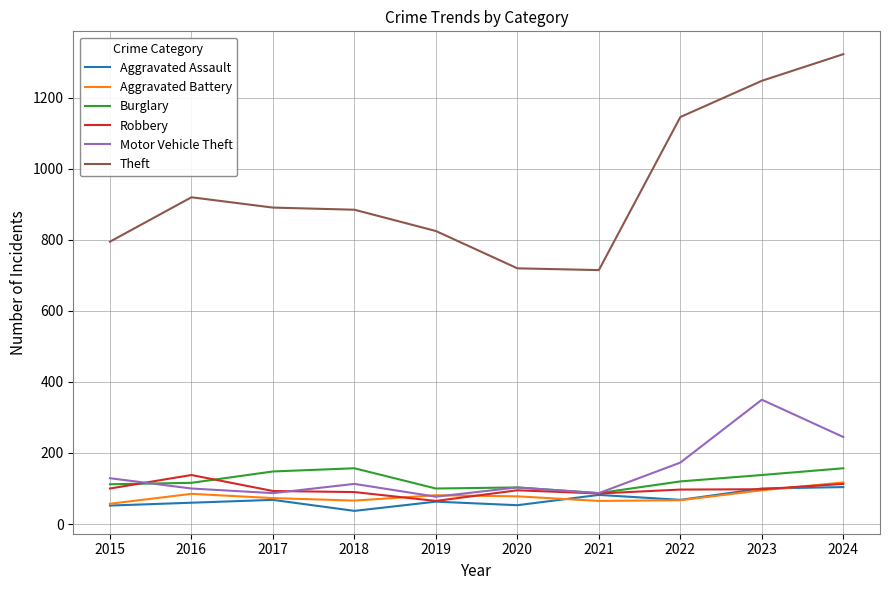

What is the smallest value displayed?

37